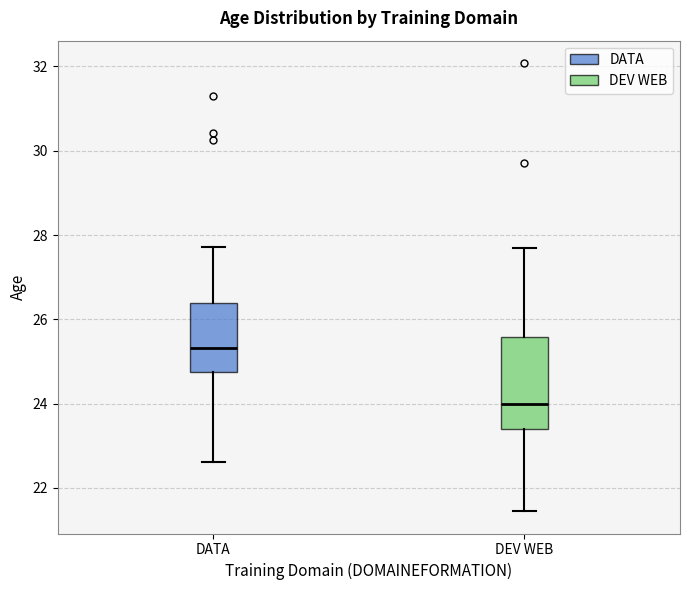

Where does the upper whisker of the box for DATA end on the y-axis? The values are not printed on the chart, so give them approximately, as read against the axis.

27.8